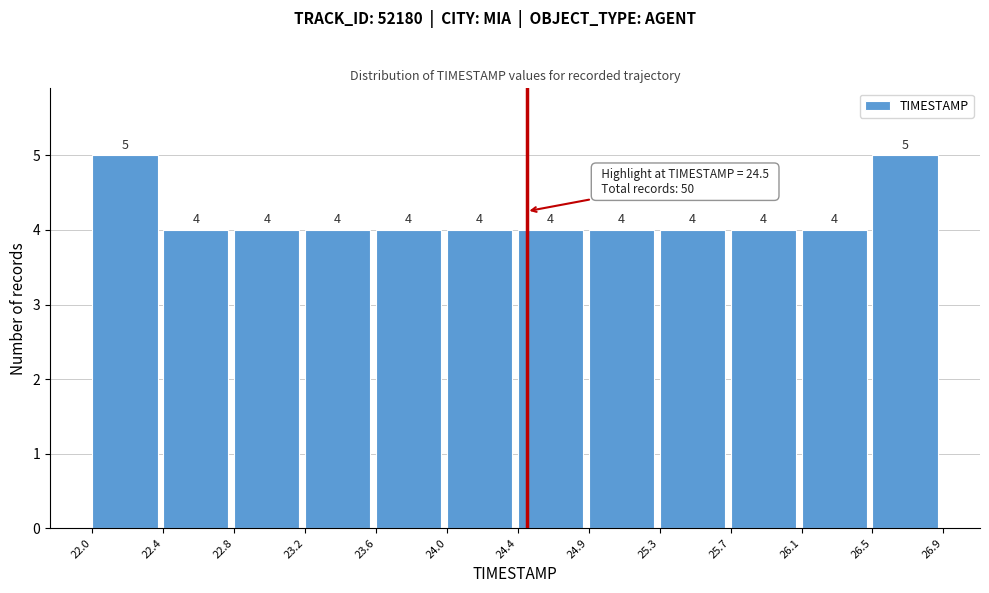

What is the height of the bar covering 24.4 to 24.9 on the x-axis?

4